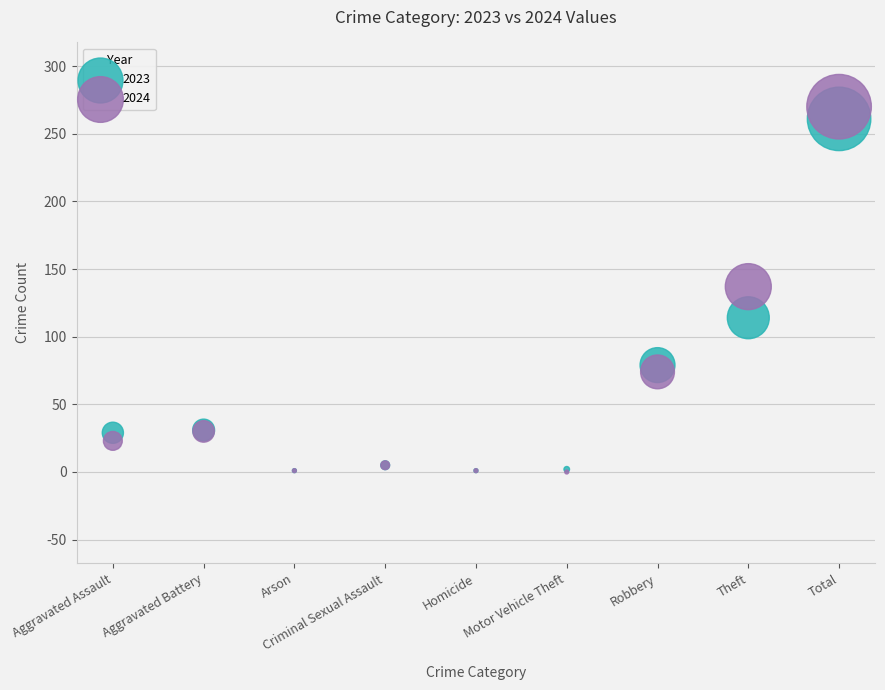

In the 2023 series, what Y value is closest to 131?

114